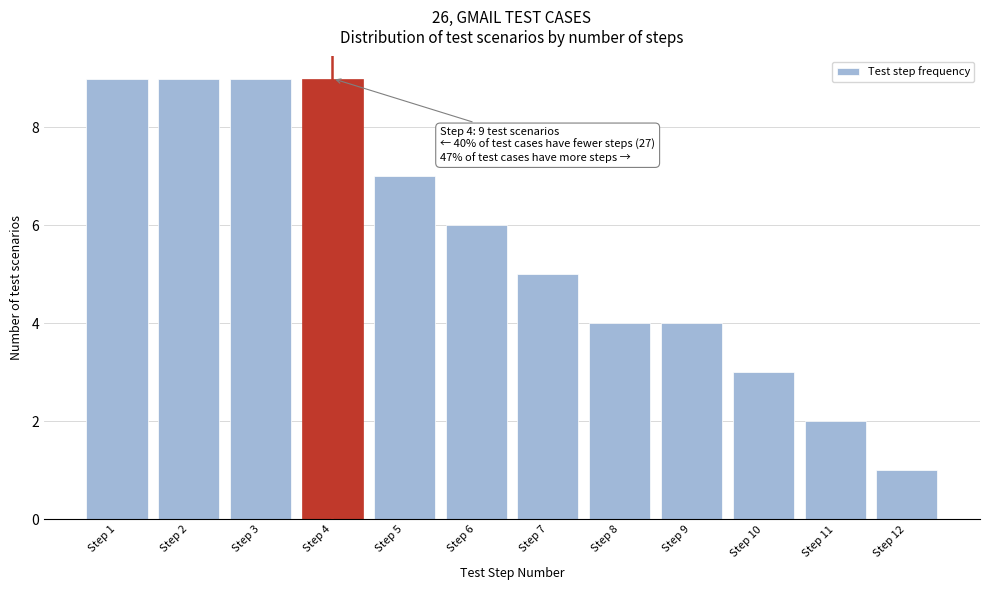

Reading right to left, what are all the values shown in this chart?

Step 12=1	Step 11=2	Step 10=3	Step 9=4	Step 8=4	Step 7=5	Step 6=6	Step 5=7	Step 4=9	Step 3=9	Step 2=9	Step 1=9